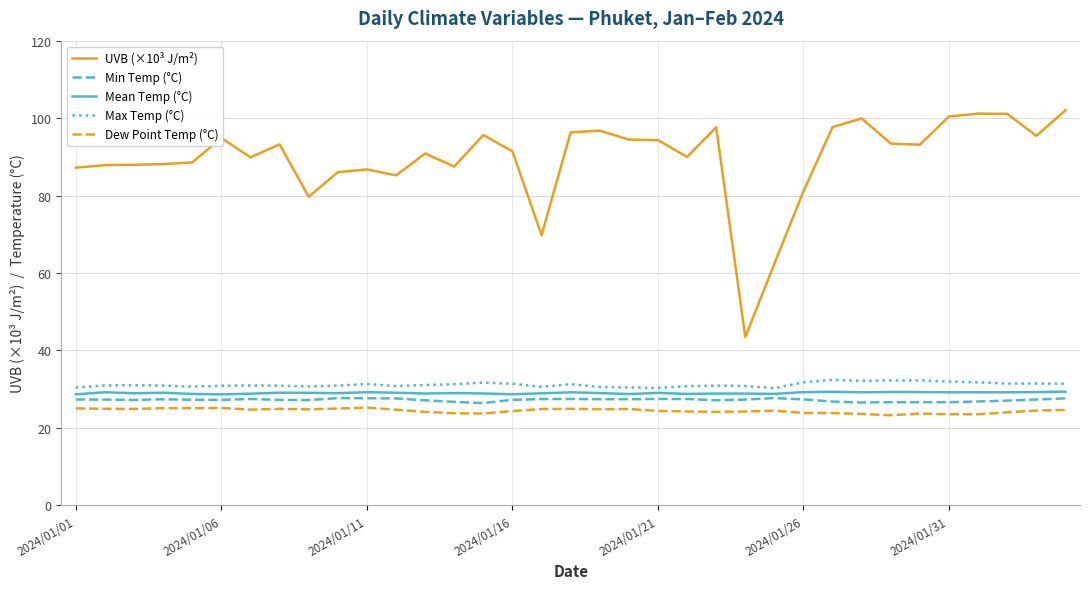

Which series has the largest total across all categories?

UVB (×10³ J/m²)